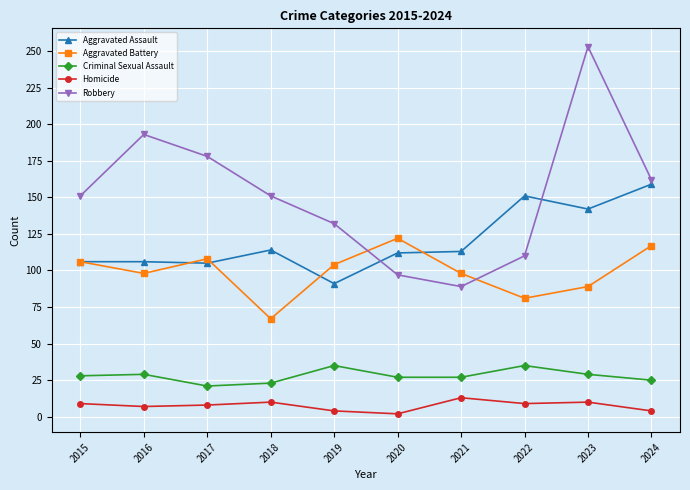

What is the difference between the maximum and minimum values in the Aggravated Assault series?

68